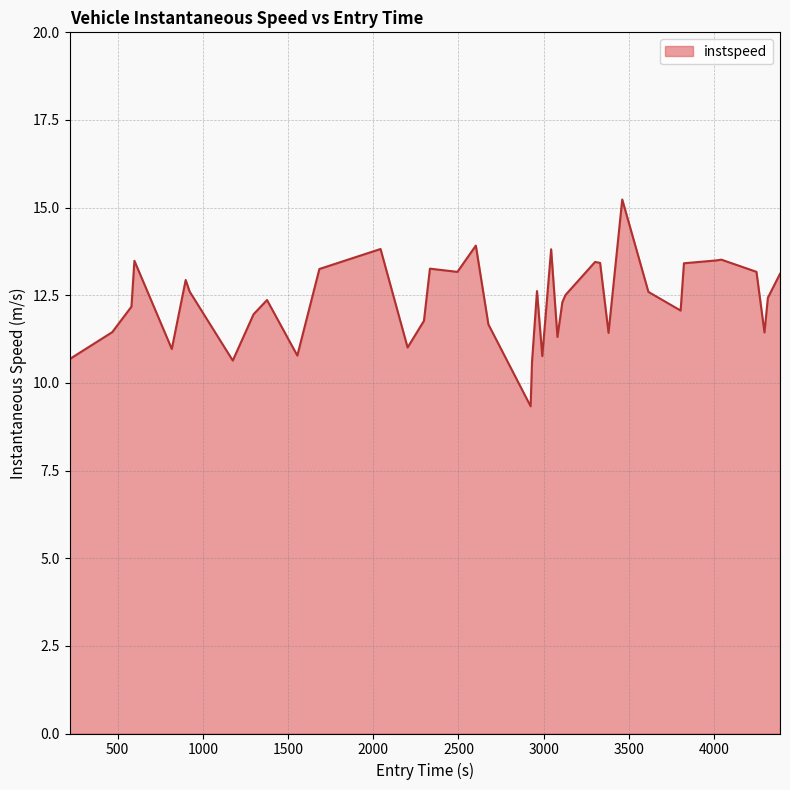

What is the smallest value displayed?

9.3